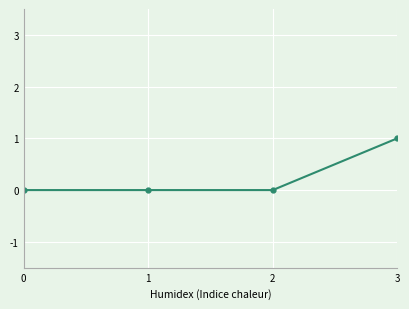

Reading left to right, transcribe all the data shown in this chart.

0=0	1=0	2=0	3=1